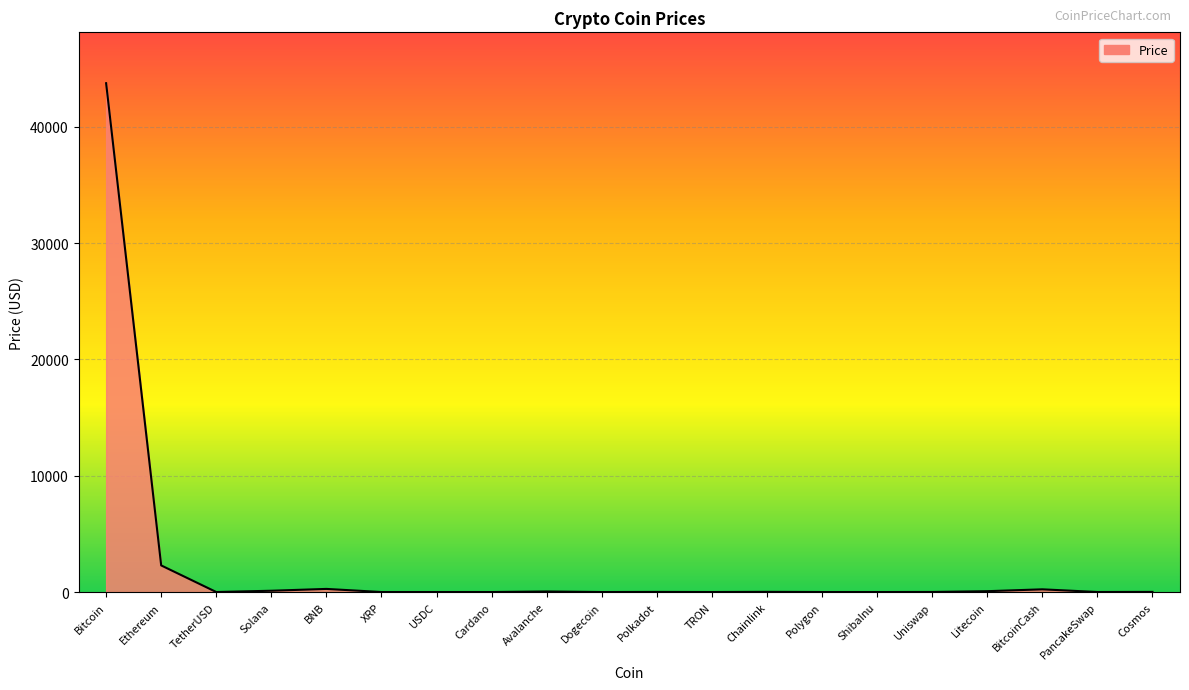

At which label is the value closest to 21871?

Ethereum